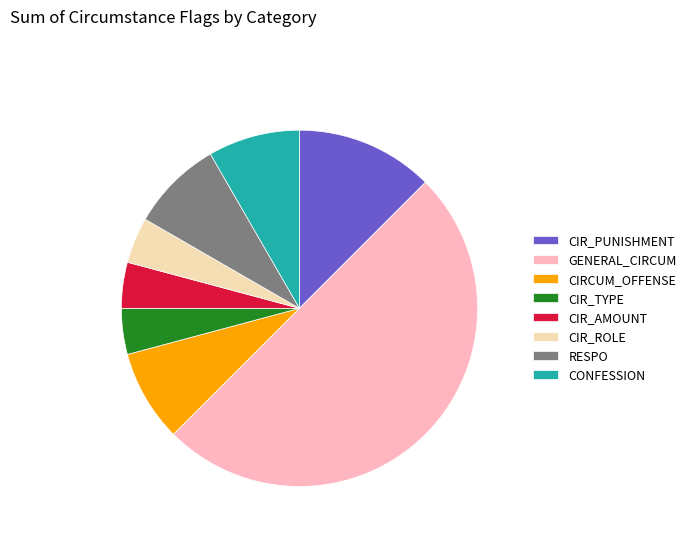

What is the largest slice in the pie chart?

GENERAL_CIRCUM